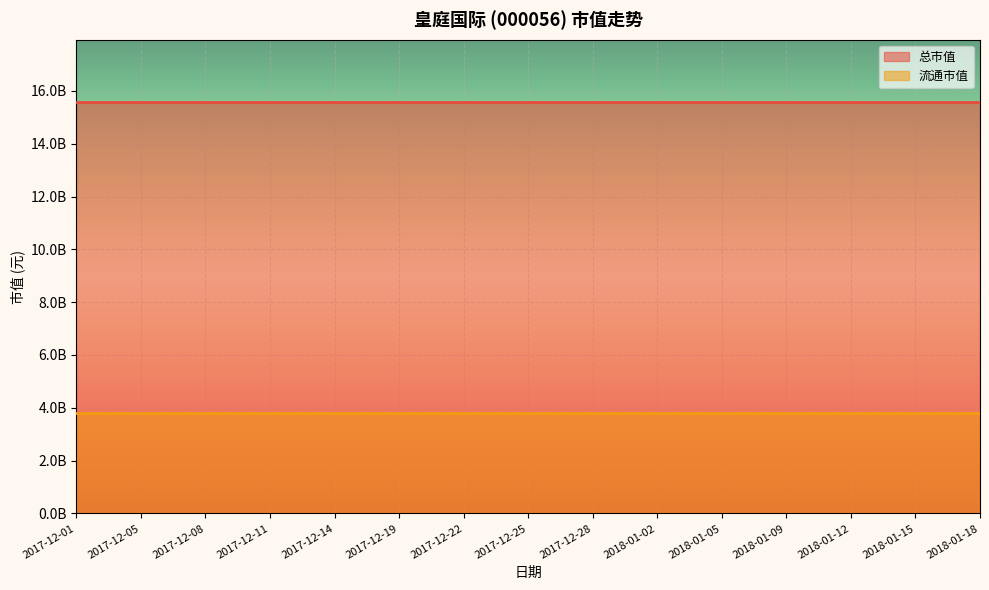

List the labels in order of 流通市值 value, smallest first.

2017-12-01, 2017-12-05, 2017-12-08, 2017-12-11, 2017-12-14, 2017-12-19, 2017-12-22, 2017-12-25, 2017-12-28, 2018-01-02, 2018-01-05, 2018-01-09, 2018-01-12, 2018-01-15, 2018-01-18